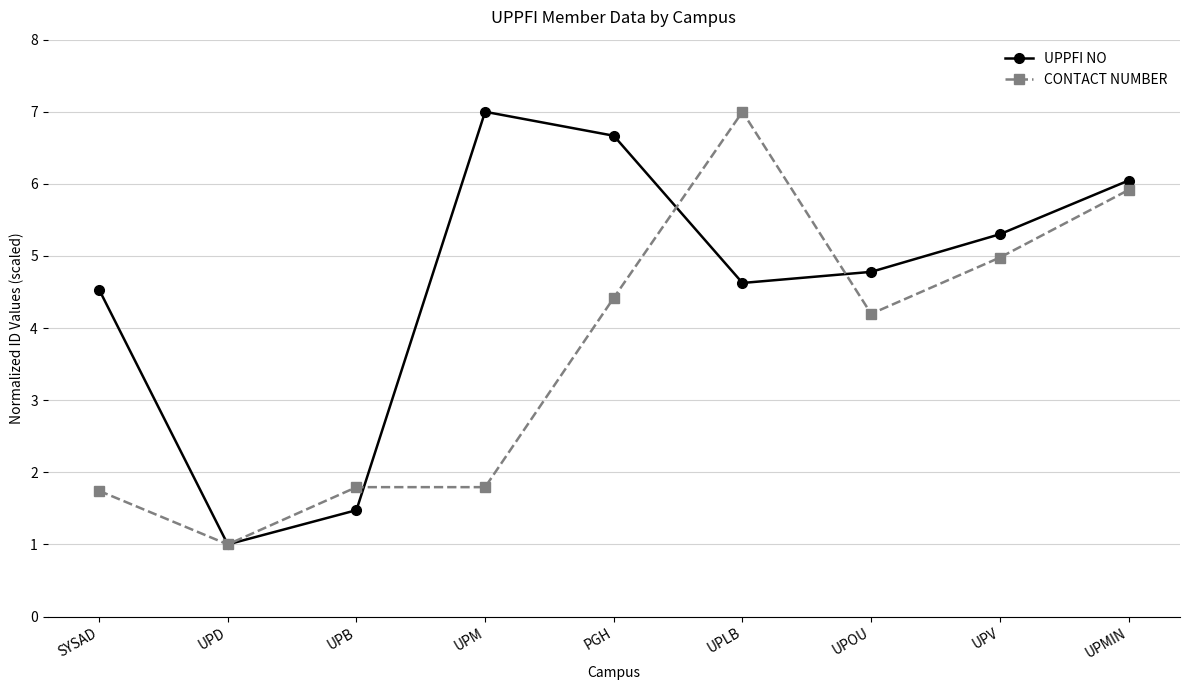

Reading left to right, transcribe all the data shown in this chart.

UPPFI NO: 4.5	1.0	1.5	7.0	6.7	4.6	4.8	5.3	6.0
CONTACT NUMBER: 1.7	1.0	1.8	1.8	4.4	7.0	4.2	5.0	5.9